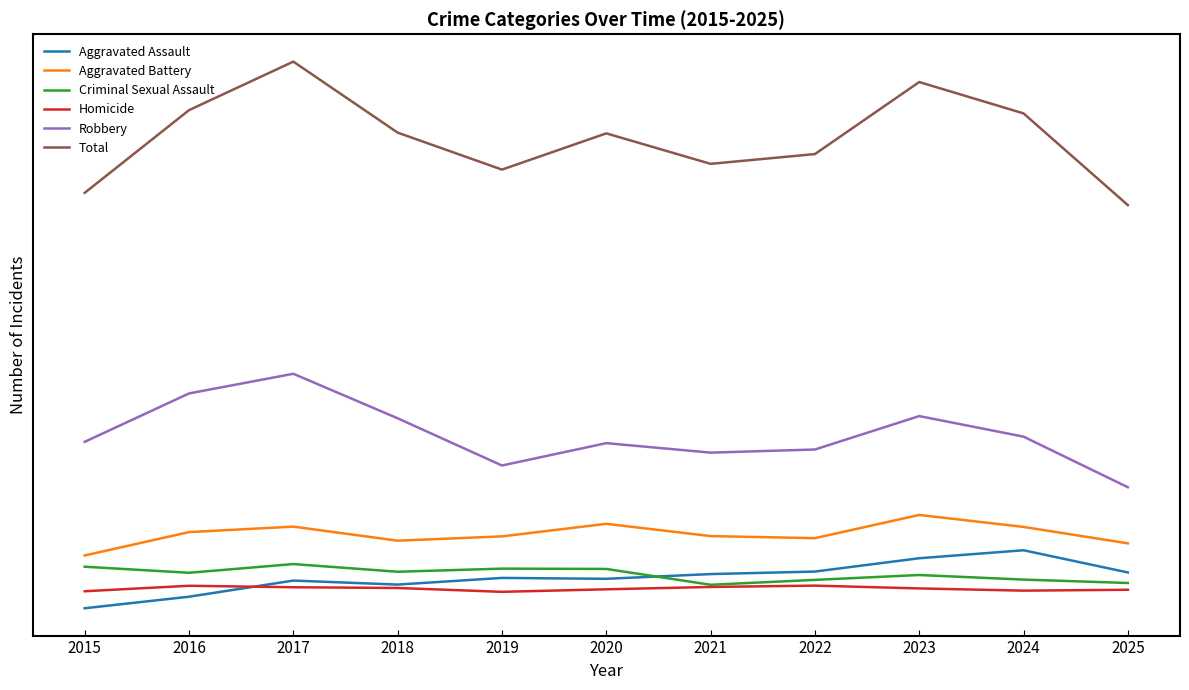

What are all the series names shown in the legend?

Aggravated Assault, Aggravated Battery, Criminal Sexual Assault, Homicide, Robbery, Total